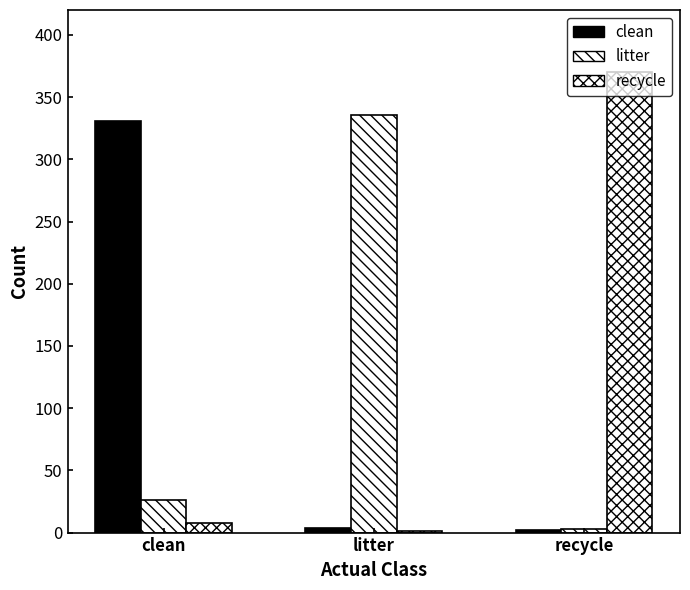

Which category has the highest value in the litter series?

litter